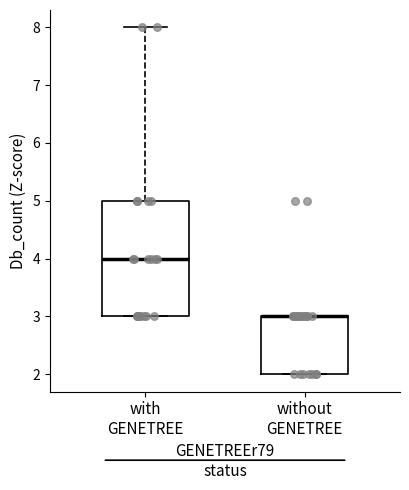

Which box is the tallest, from its lower edge to its upper edge?

with GENETREE